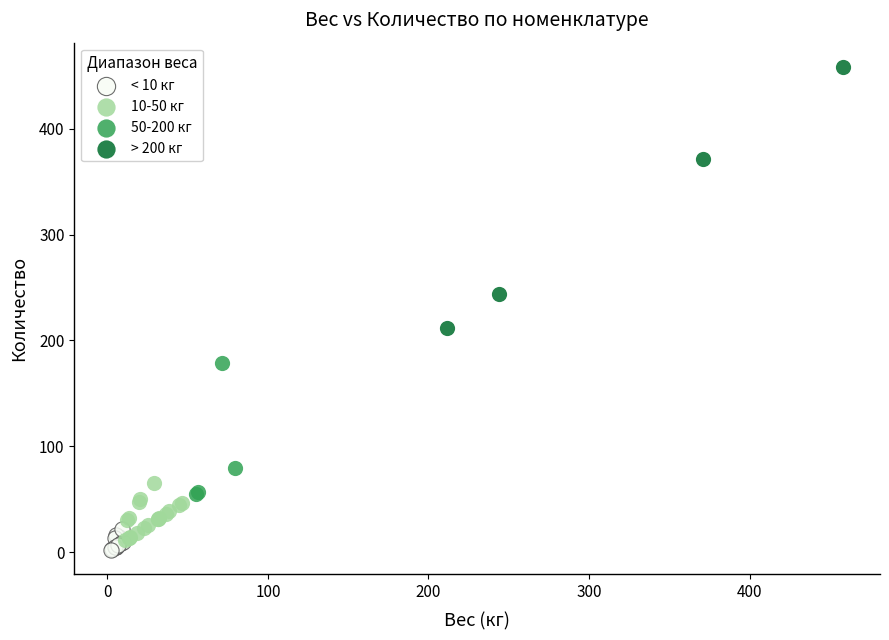

Which series contains the highest Y value?

> 200 кг